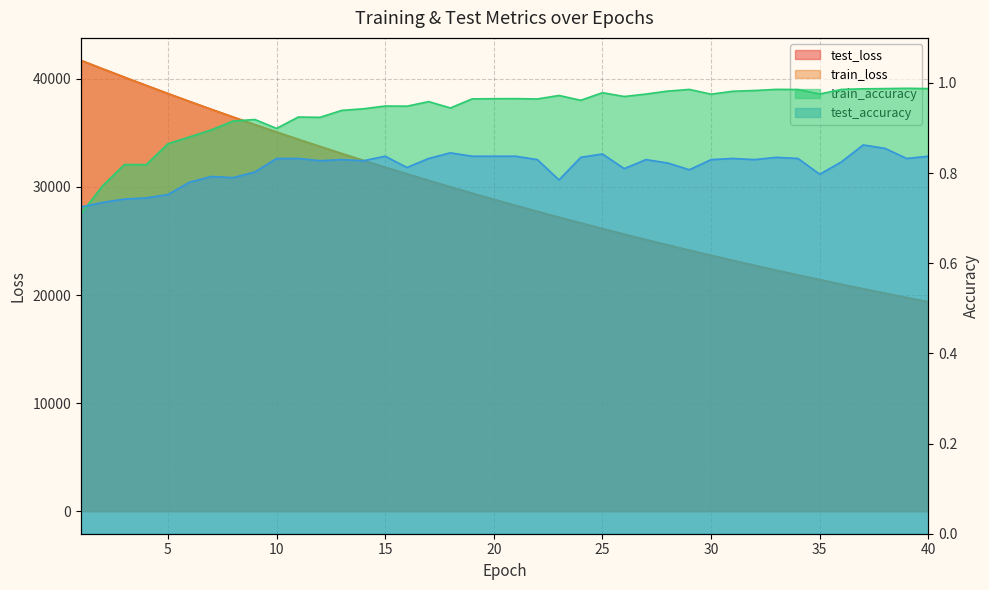

What is the total value across all series at 19?

58839.7